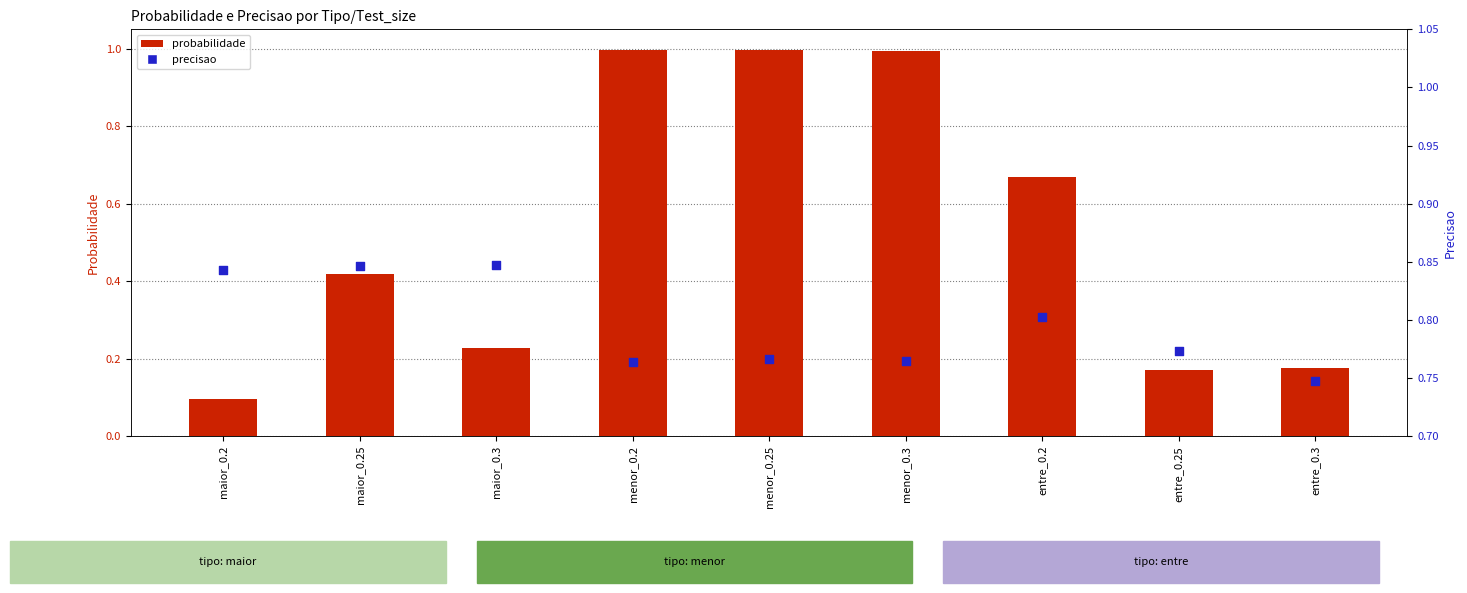

Which series has the largest total across all categories?

precisao